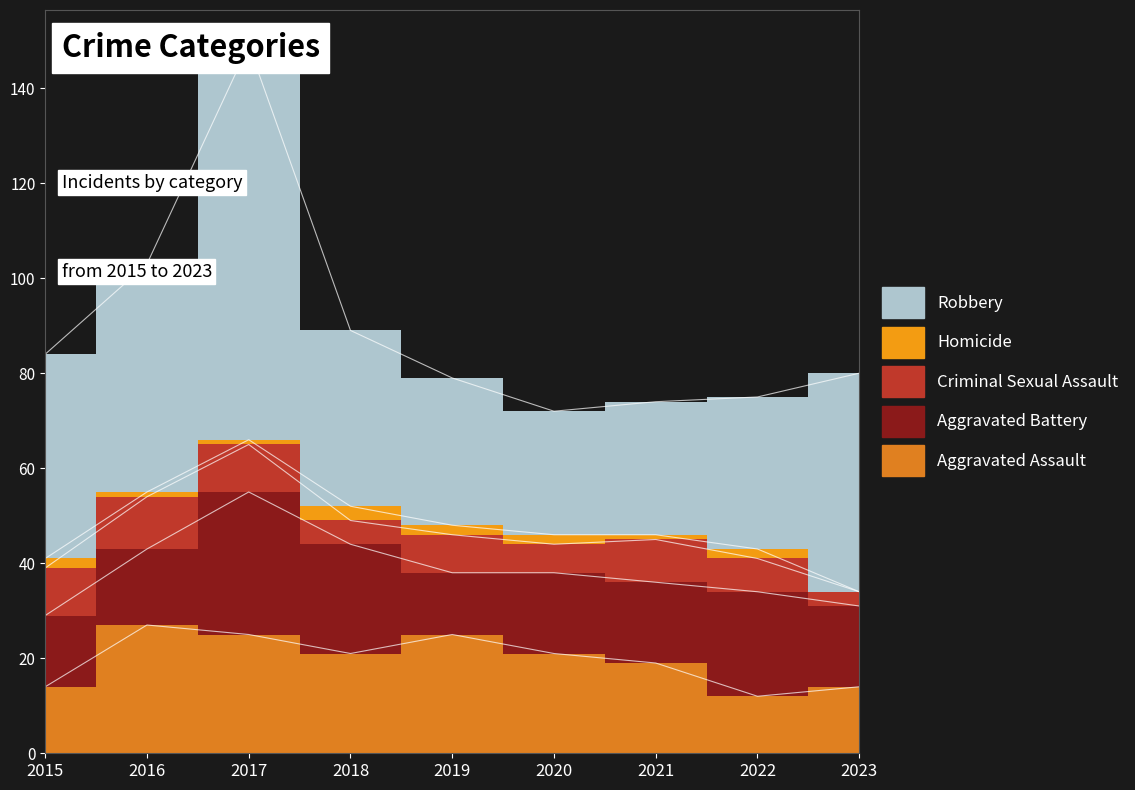

What are all the series names shown in the legend?

Aggravated Assault, Aggravated Battery, Criminal Sexual Assault, Homicide, Robbery